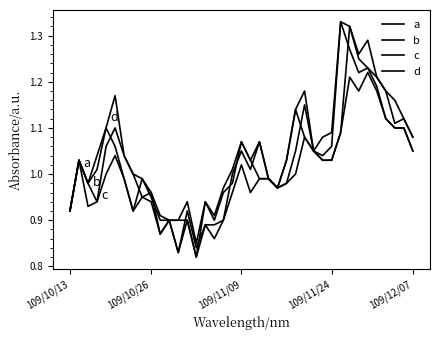

How many lines are shown in the chart?

4